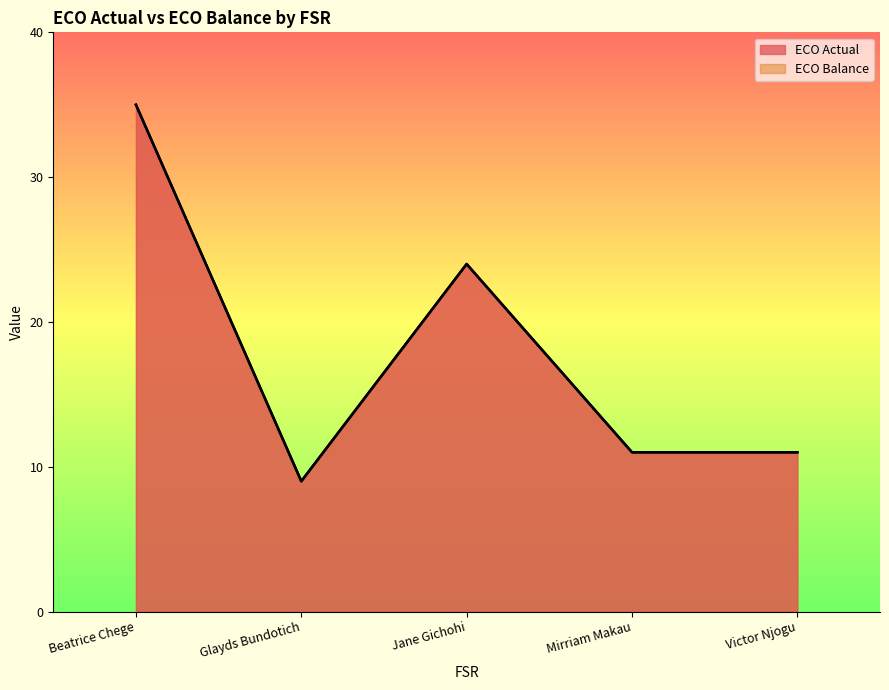

What is the label of the 1st point from the left?

Beatrice Chege